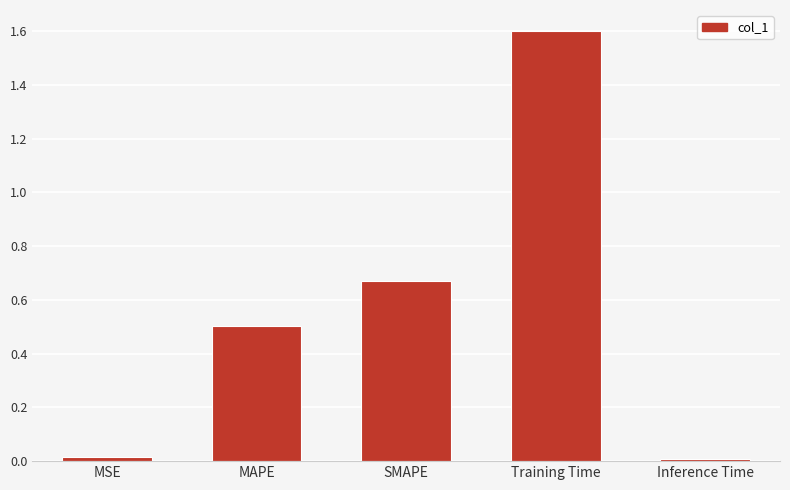

What is the label of the 4th bar from the left?

Training Time